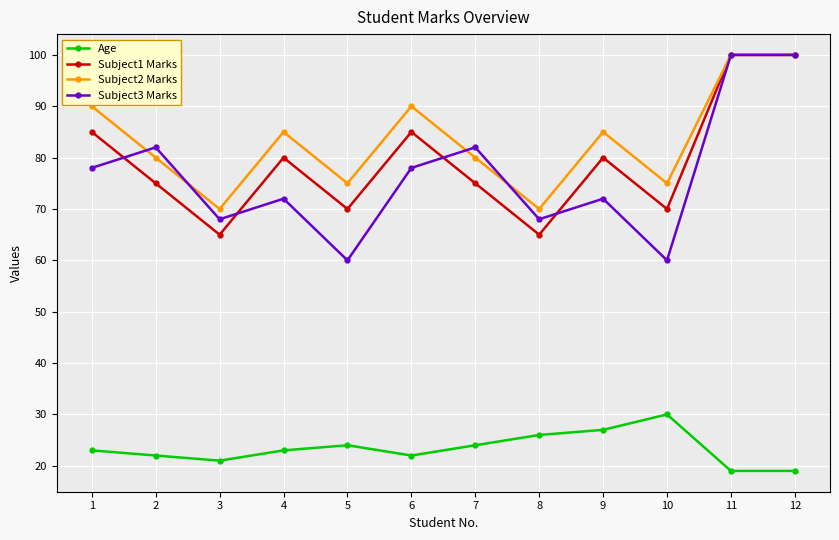

Reading right to left, list all the values displayed in this chart.

Age: 12=19	11=19	10=30	9=27	8=26	7=24	6=22	5=24	4=23	3=21	2=22	1=23
Subject1 Marks: 12=100	11=100	10=70	9=80	8=65	7=75	6=85	5=70	4=80	3=65	2=75	1=85
Subject2 Marks: 12=100	11=100	10=75	9=85	8=70	7=80	6=90	5=75	4=85	3=70	2=80	1=90
Subject3 Marks: 12=100	11=100	10=60	9=72	8=68	7=82	6=78	5=60	4=72	3=68	2=82	1=78